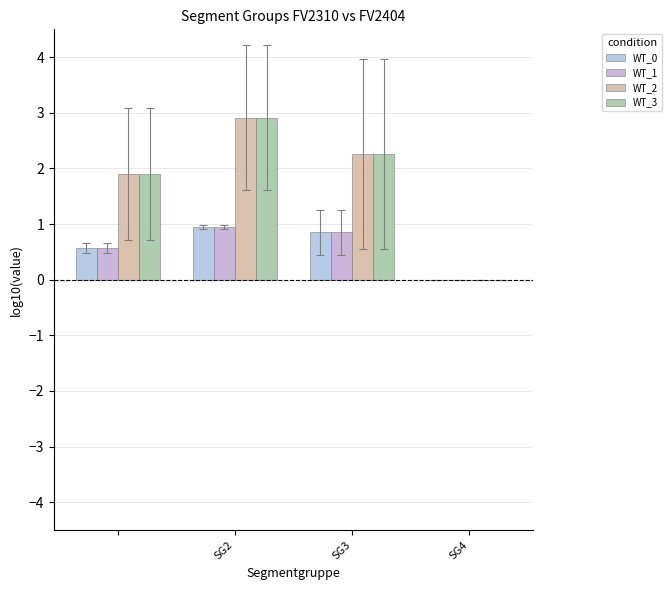

What is the highest value of the WT_1 series?

0.9